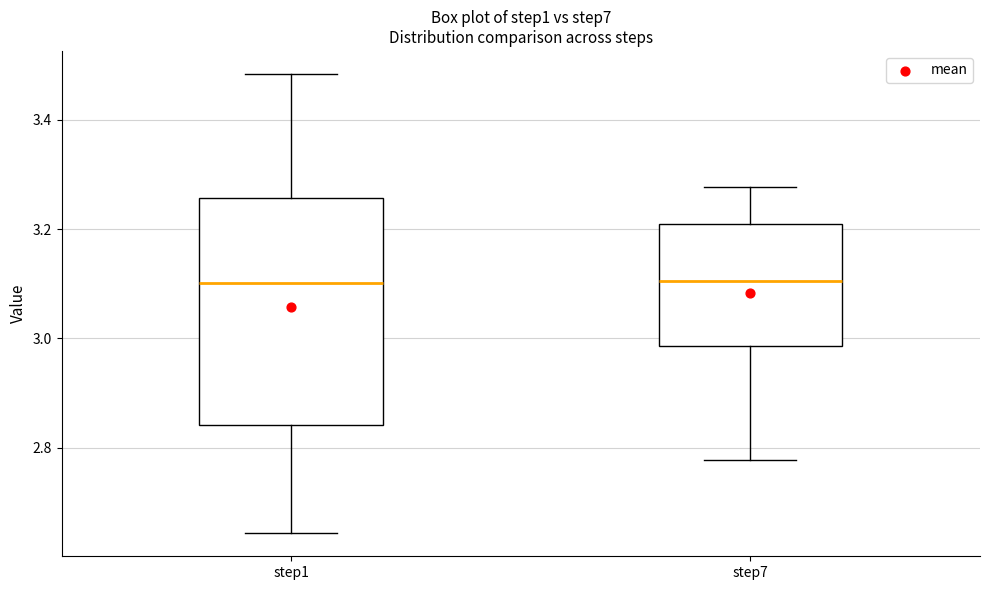

Reading left to right, transcribe this box plot: for each box, give where its median line is, the range the box spans, and where its two whiskers end, as read against the y-axis. The values are not printed on the chart, so give them approximately, as read against the axis.

step1: median 3.10, box 2.84 to 3.26, whiskers 2.64 to 3.48
step7: median 3.10, box 2.98 to 3.20, whiskers 2.78 to 3.28